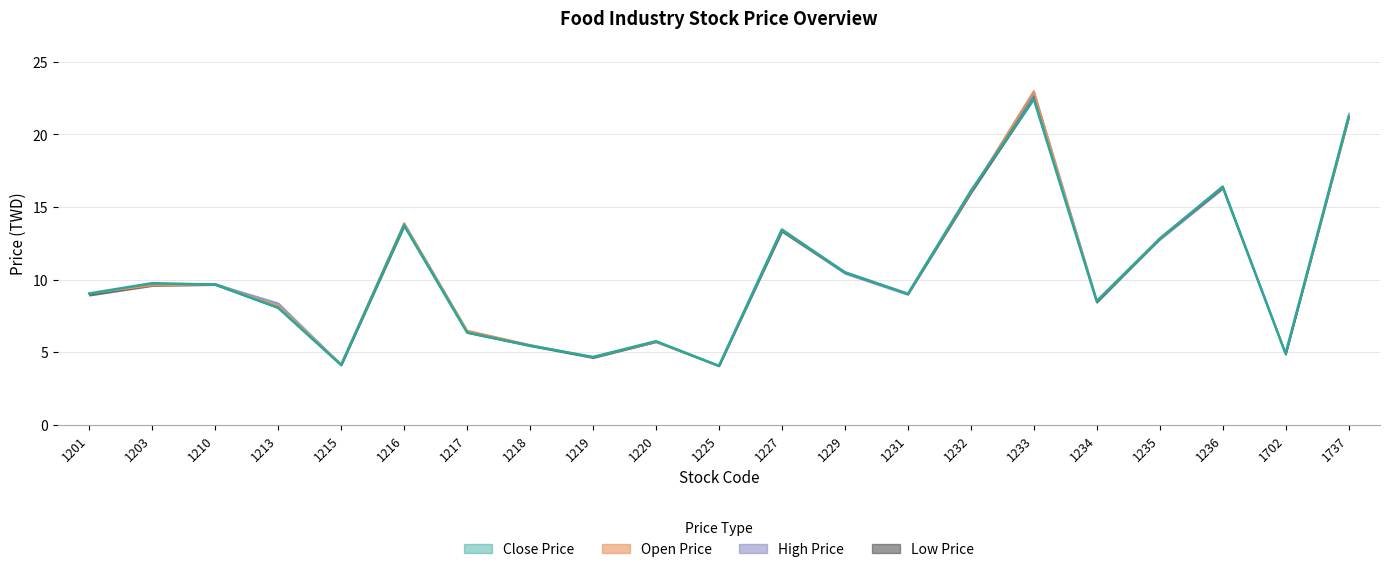

In Close Price, how many points are higher than both neighbors (excluding endpoints)?

6